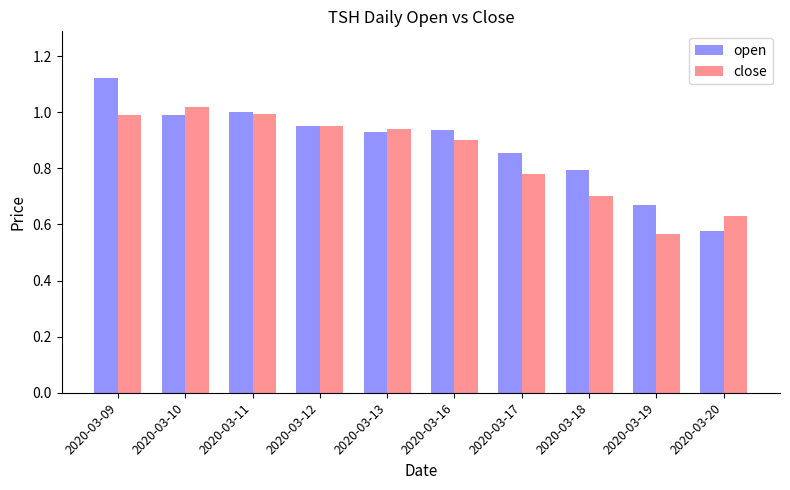

At how many categories does at least one series exceed 0?

10